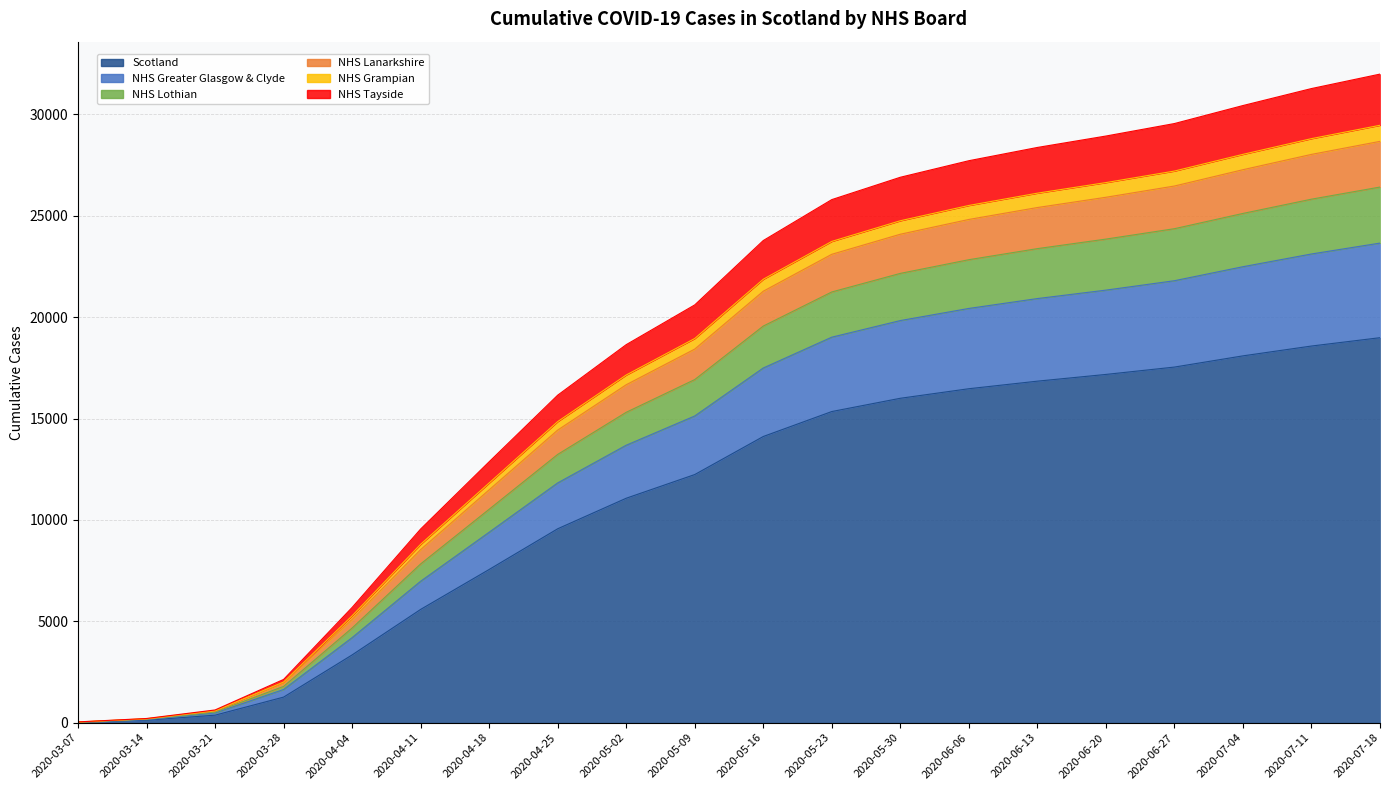

True or false: NHS Grampian and NHS Lothian intersect in this chart.

False